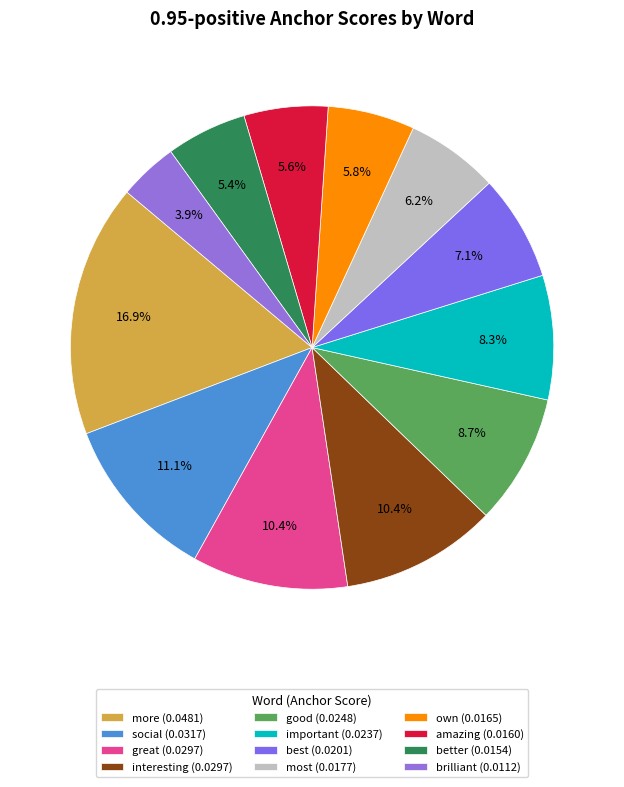

Which slice is the largest?

more